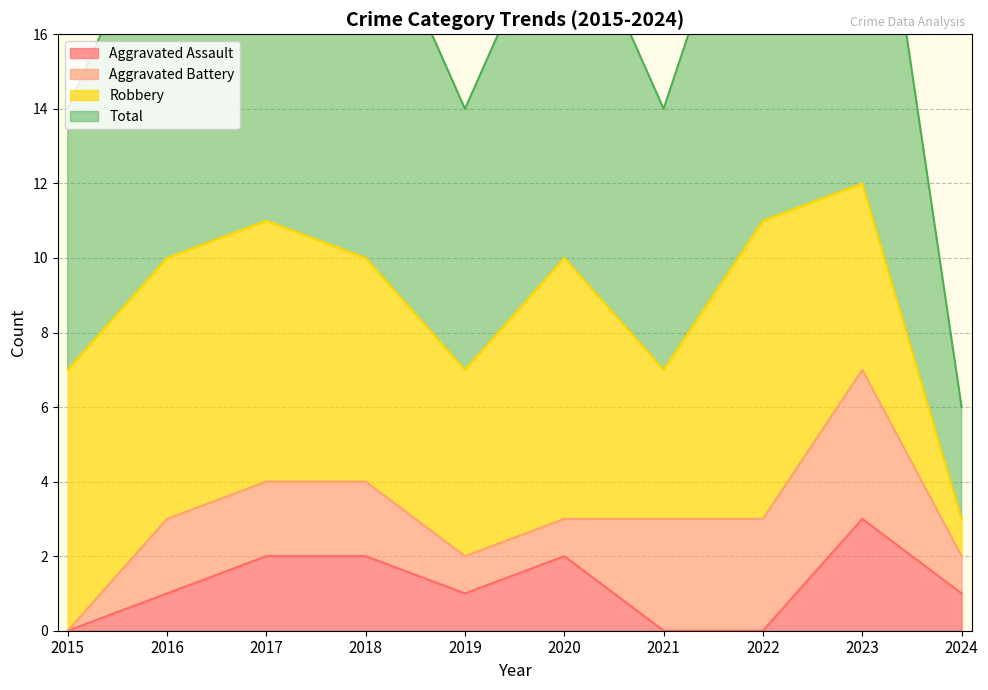

What is the value of the Aggravated Assault point at the 5th from the left?

1